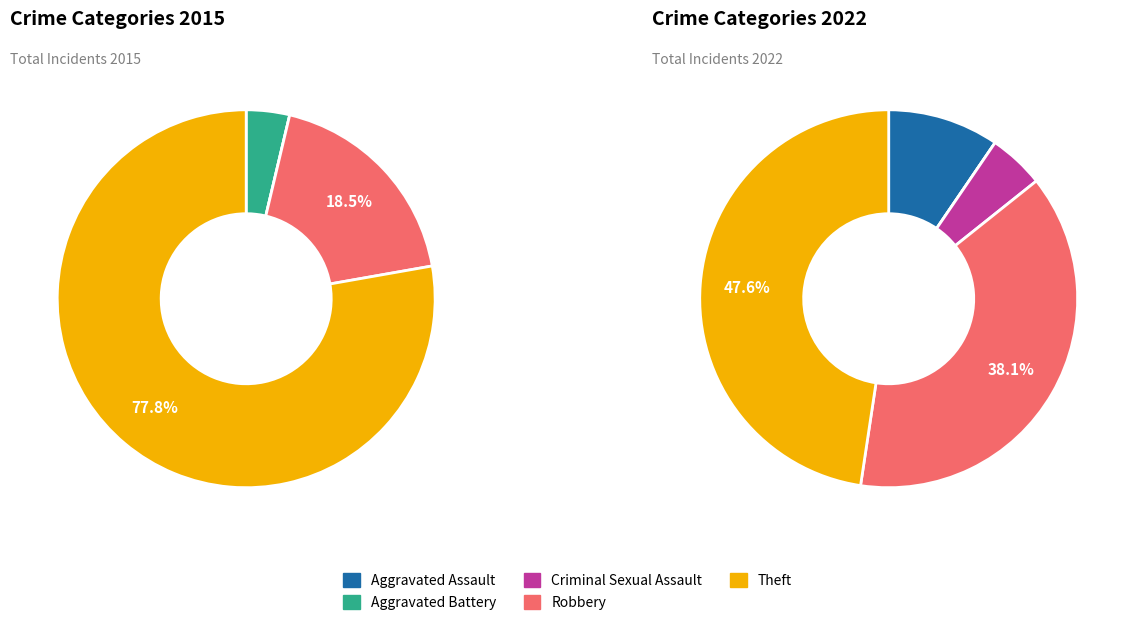

What percentage is the 4 slice, to the nearest percent?

78%